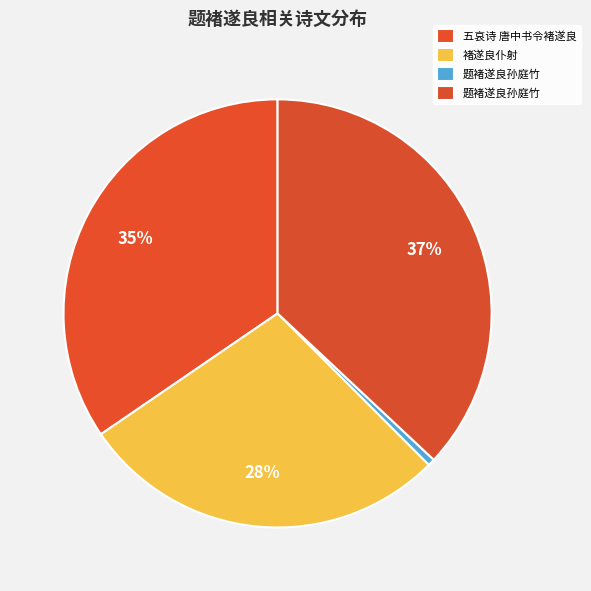

To the nearest percent, what is the difference between the largest and smallest slice percentages?

36%